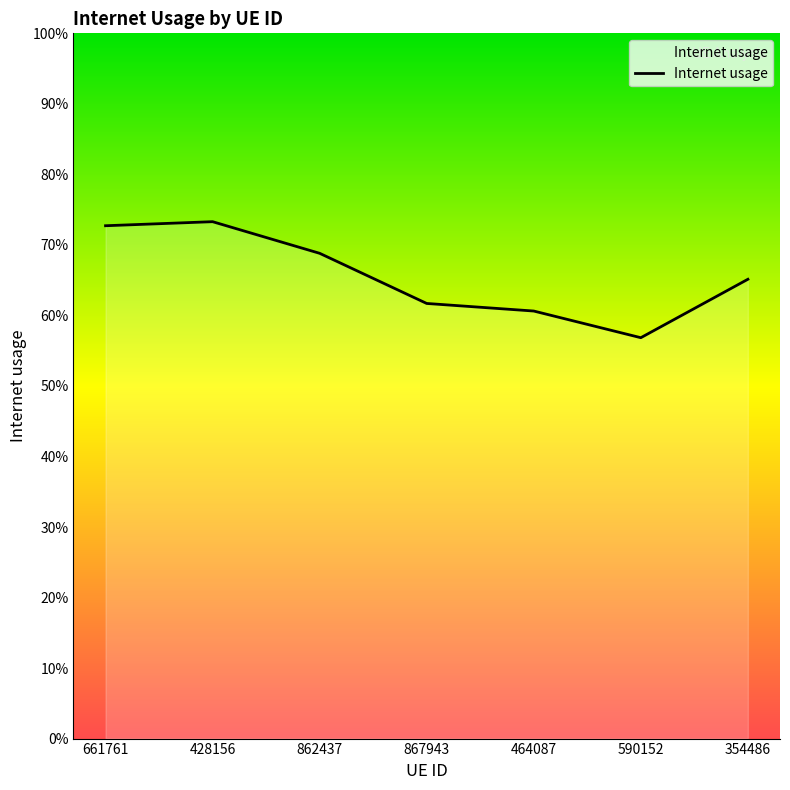

Rank the categories by value from lowest to highest.

590152, 464087, 867943, 354486, 862437, 661761, 428156